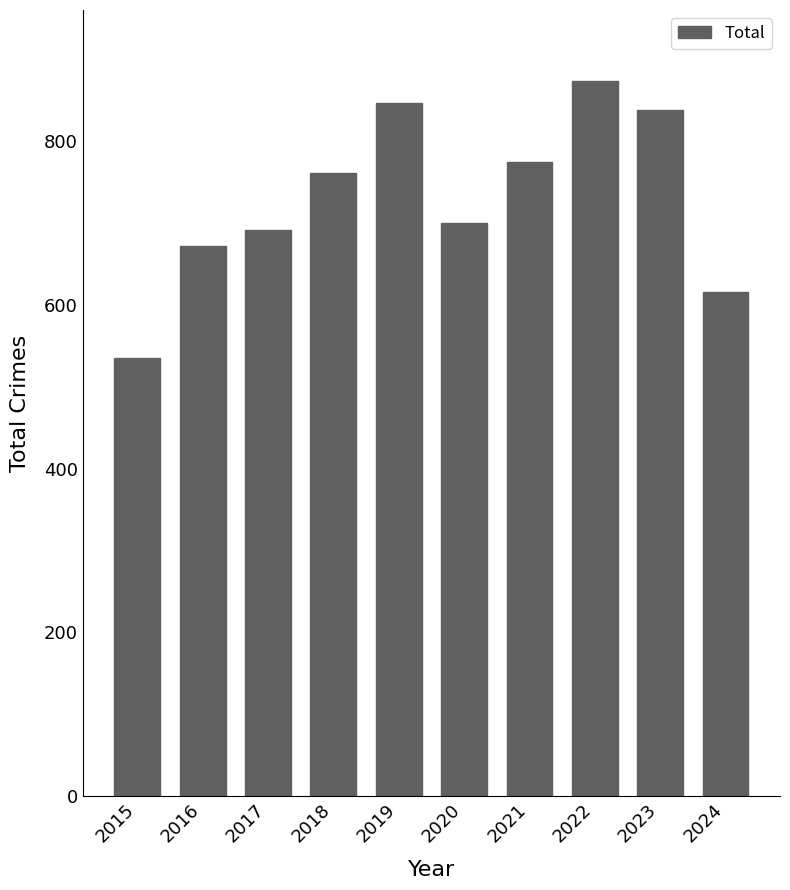

What is the sum of all values?

7309